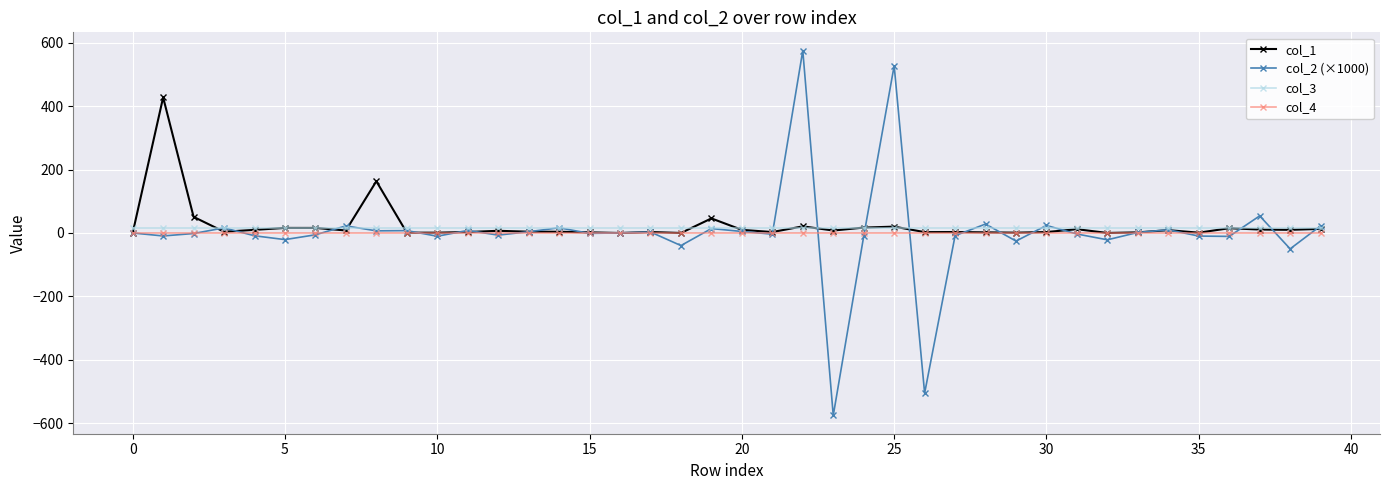

True or false: col_2 (×1000) has more than 2 interior local peaks.

True